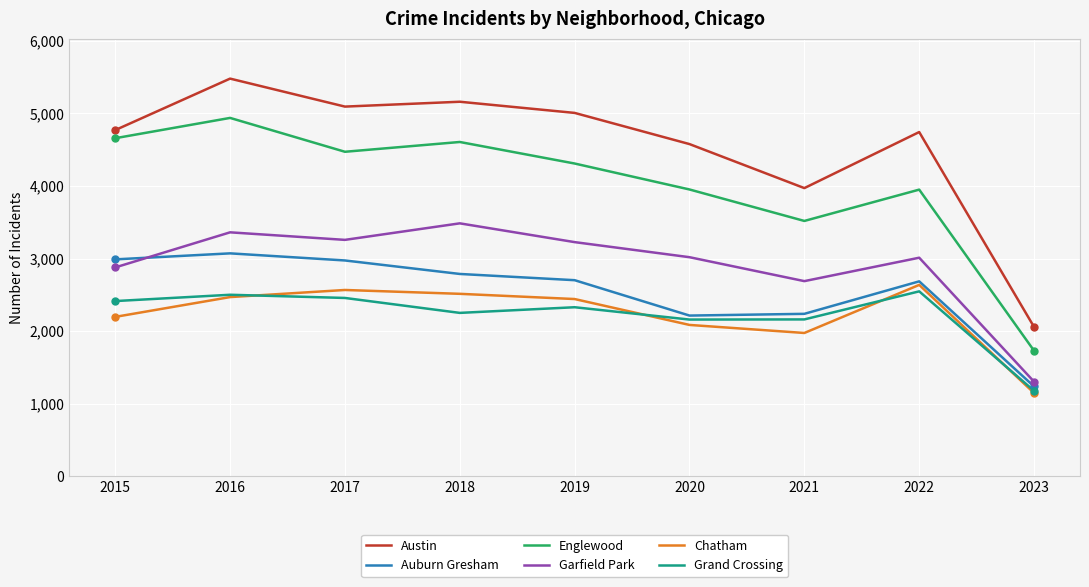

Does the chart have visible grid lines?

Yes